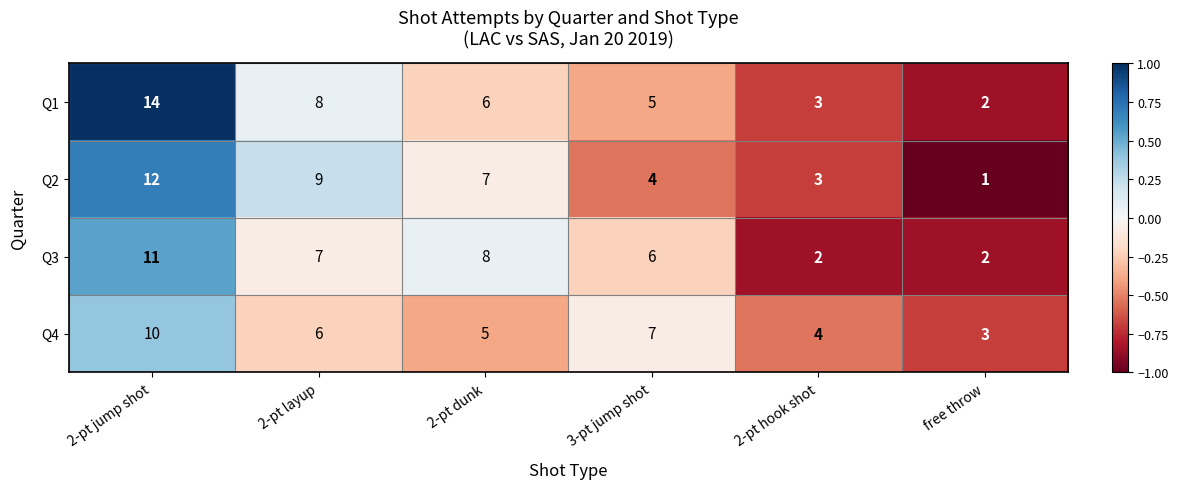

Reading left to right, what are all the values shown in this chart?

Q1: 14	8	6	5	3	2
Q2: 12	9	7	4	3	1
Q3: 11	7	8	6	2	2
Q4: 10	6	5	7	4	3